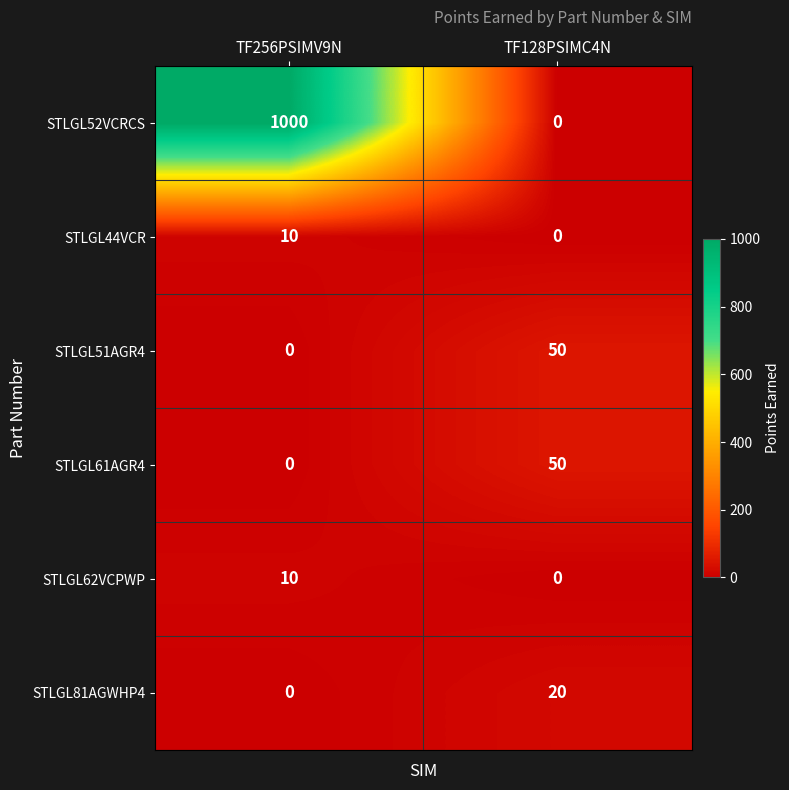

Is it true that STLGL44VCR equals 10 at TF256PSIMV9N?

True